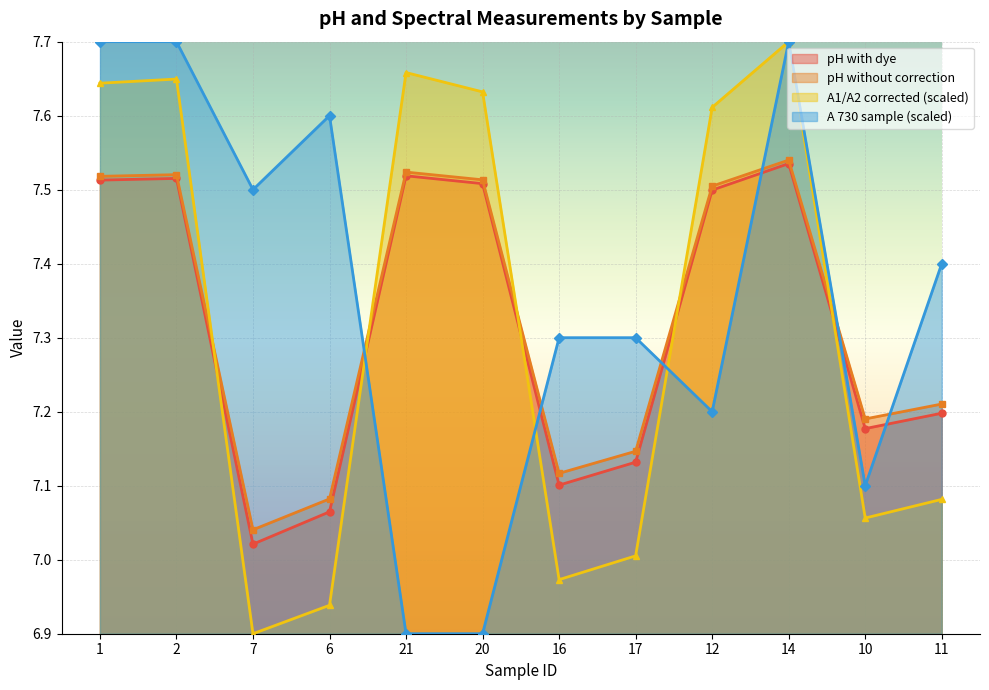

What is the total value across all series at 10?

28.5